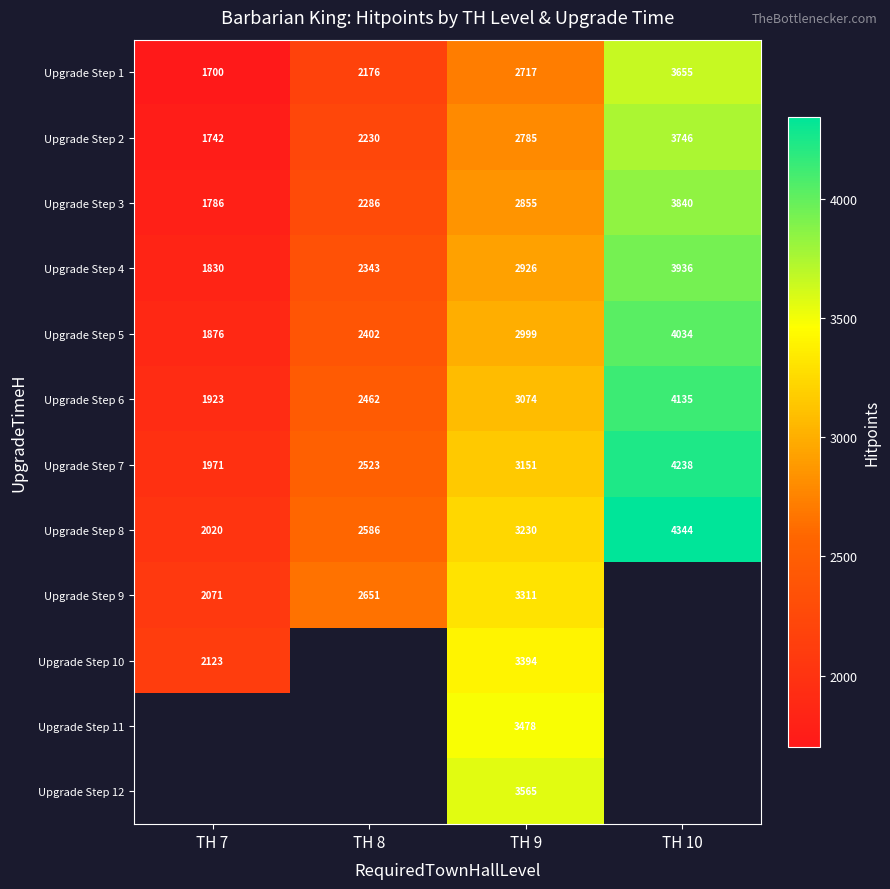

At how many categories does at least one series exceed 2432?

3